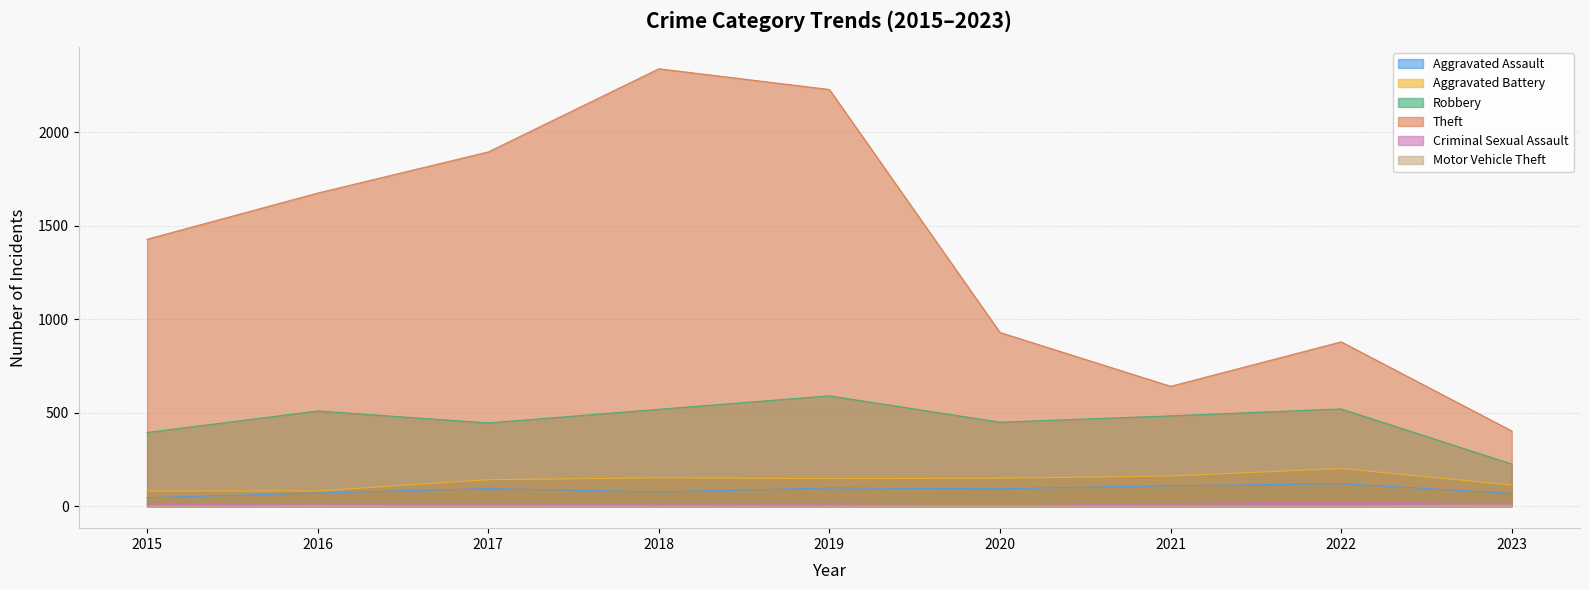

How many interior local peaks does the Motor Vehicle Theft series have?

2